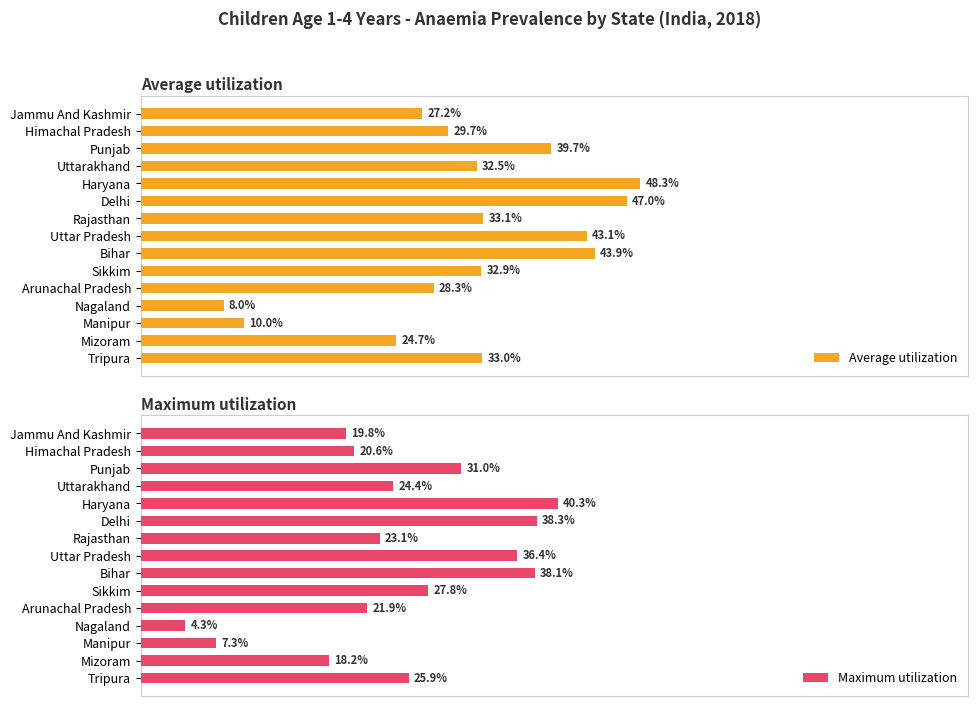

Rank the series by their maximum value, from lowest to highest.

Maximum utilization, Average utilization